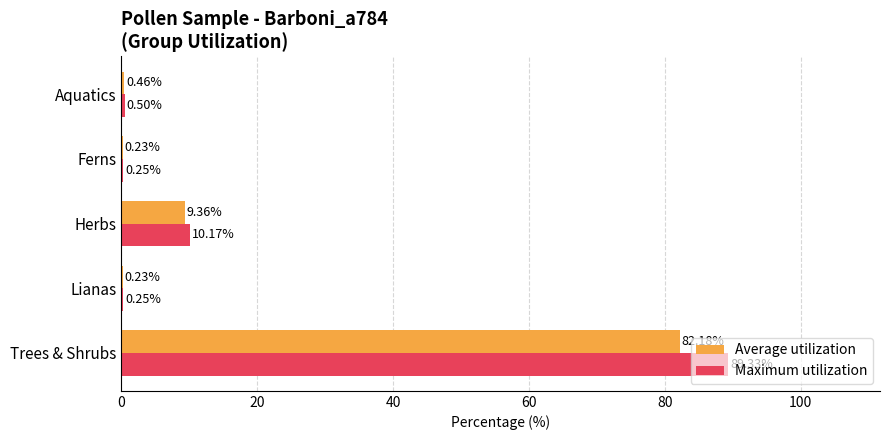

At which category is the sum across all series the highest?

Trees & Shrubs